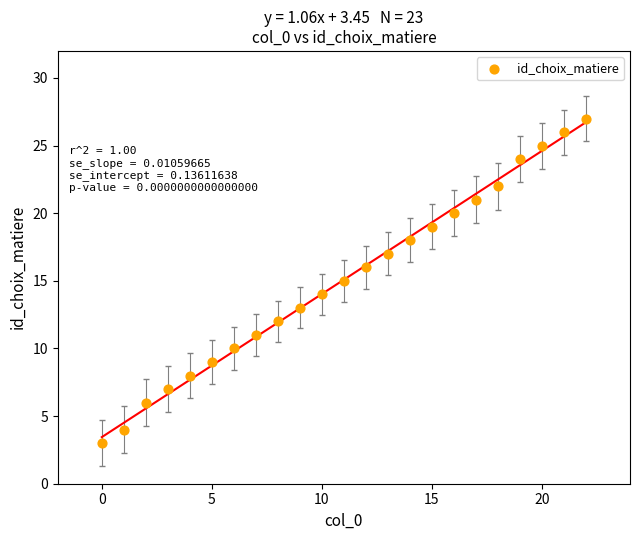

What is the range of Y values (max minus min)?

24